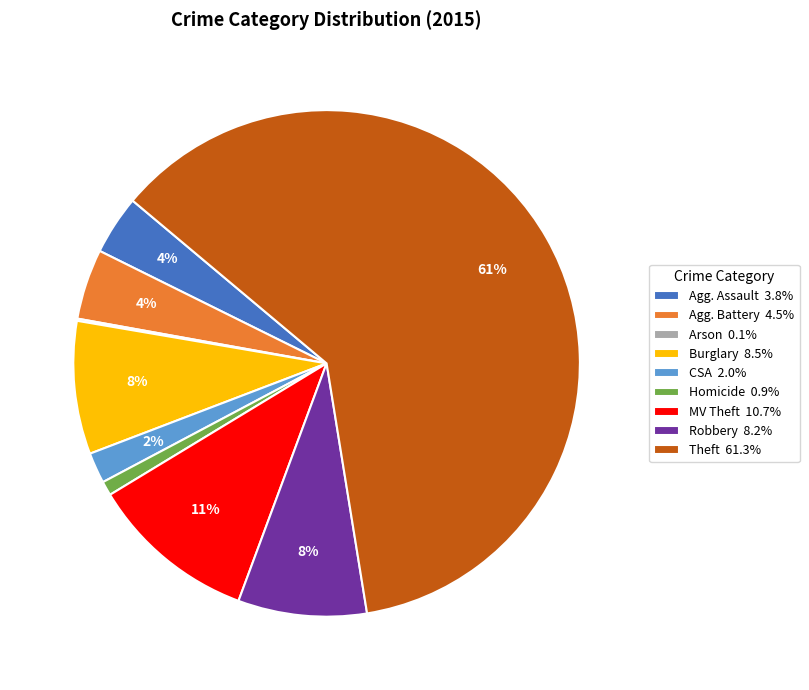

To the nearest percent, what percentage of the pie is Agg. Battery 4.5%?

4%